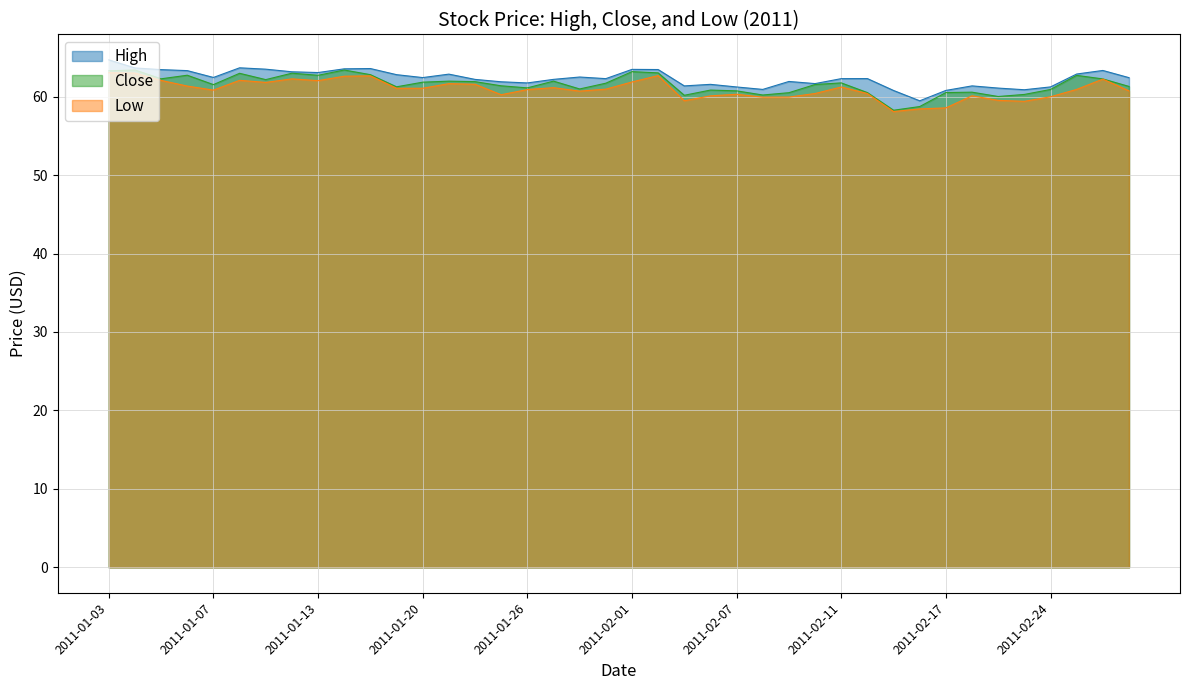

Which series changed the most between 2011-01-07 and 2011-01-19?

High